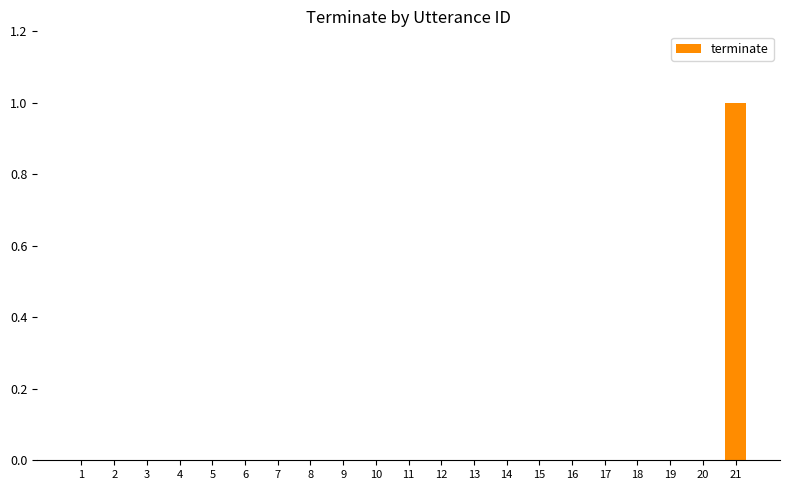

The value at 13 is 1. True or false?

False